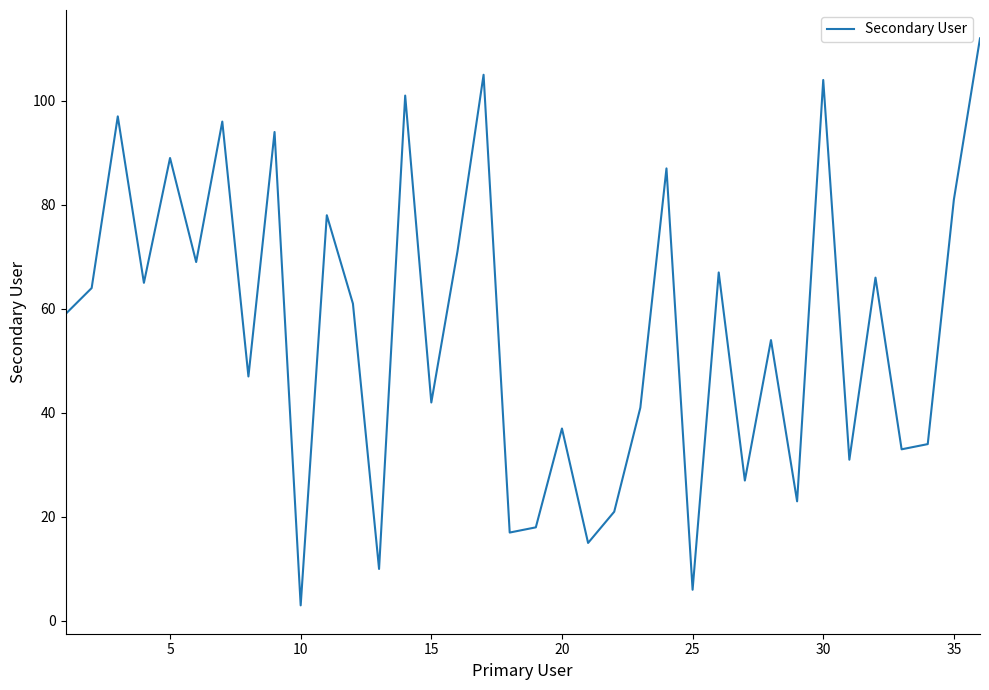

What is the difference between the maximum and minimum values?

109